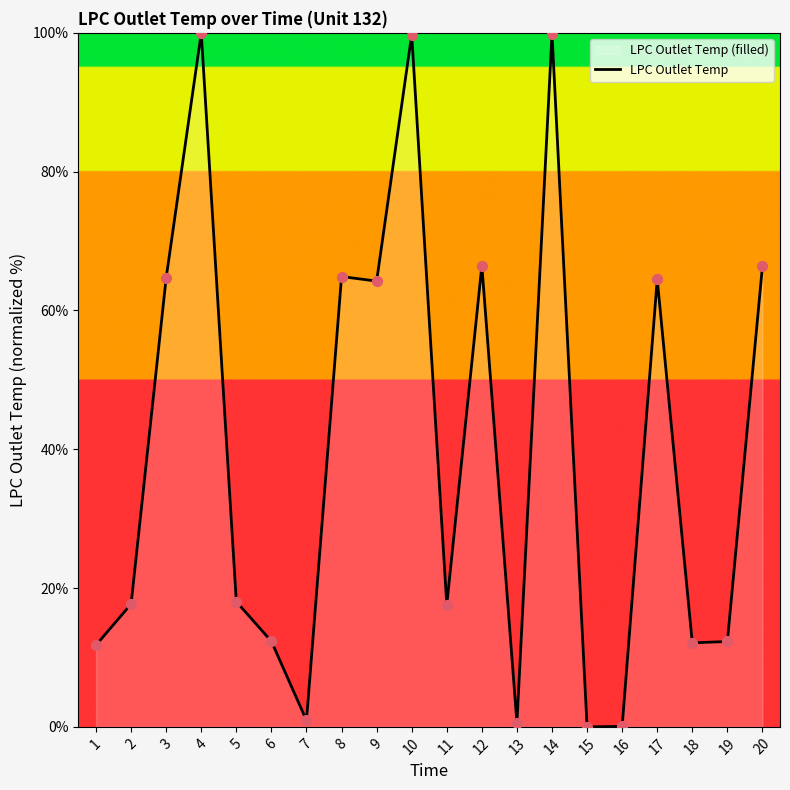

Which has a higher value, 7 or 9?

9